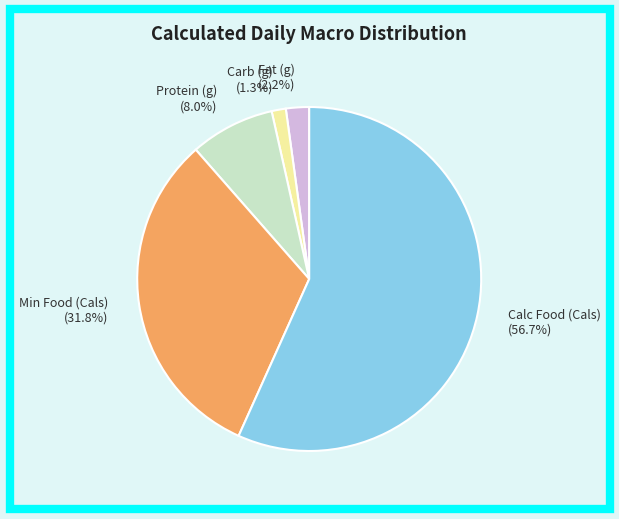

What percentage is NOT represented by Calc Food (Cals)?

43.3%